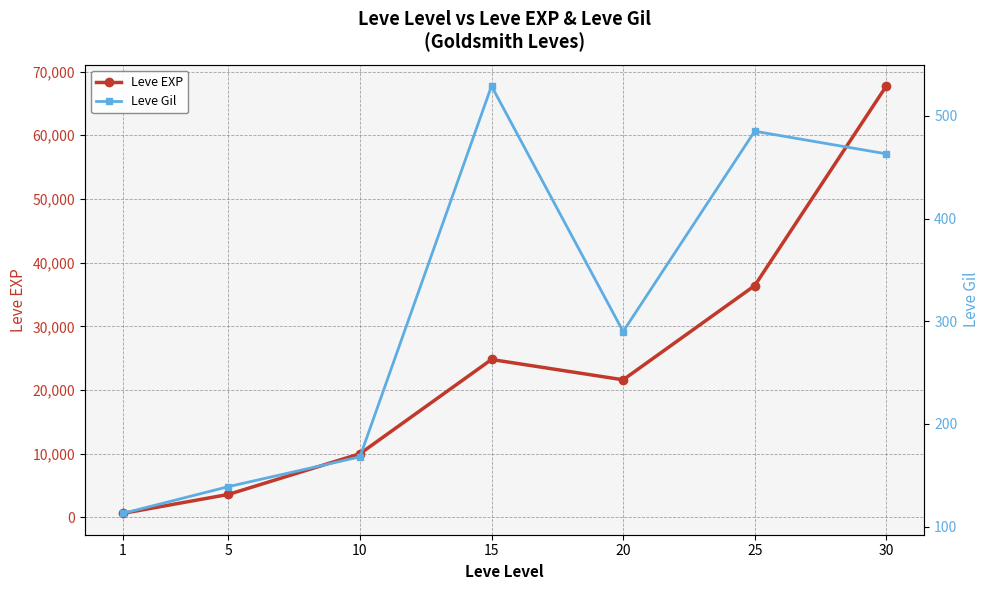

Which category has the highest value in the Leve Gil series?

15